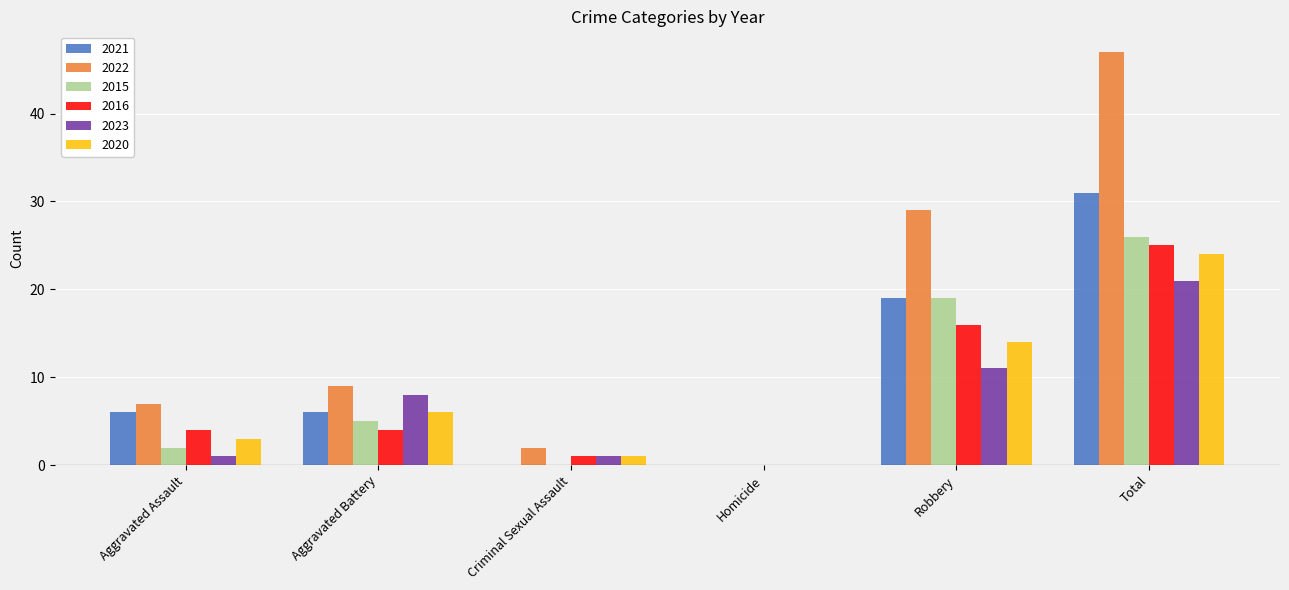

What are all the series names shown in the legend?

2021, 2022, 2015, 2016, 2023, 2020